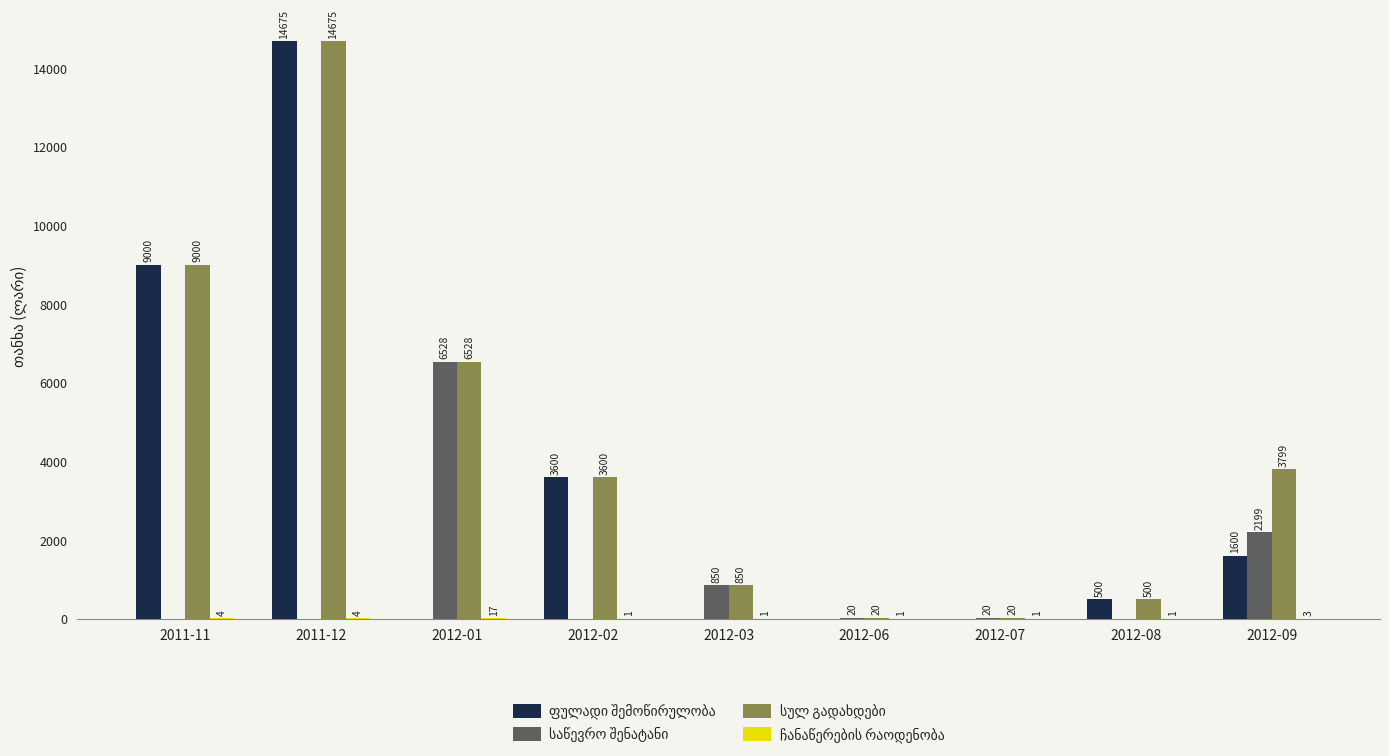

Which label corresponds to the largest value in the chart?

2011-12